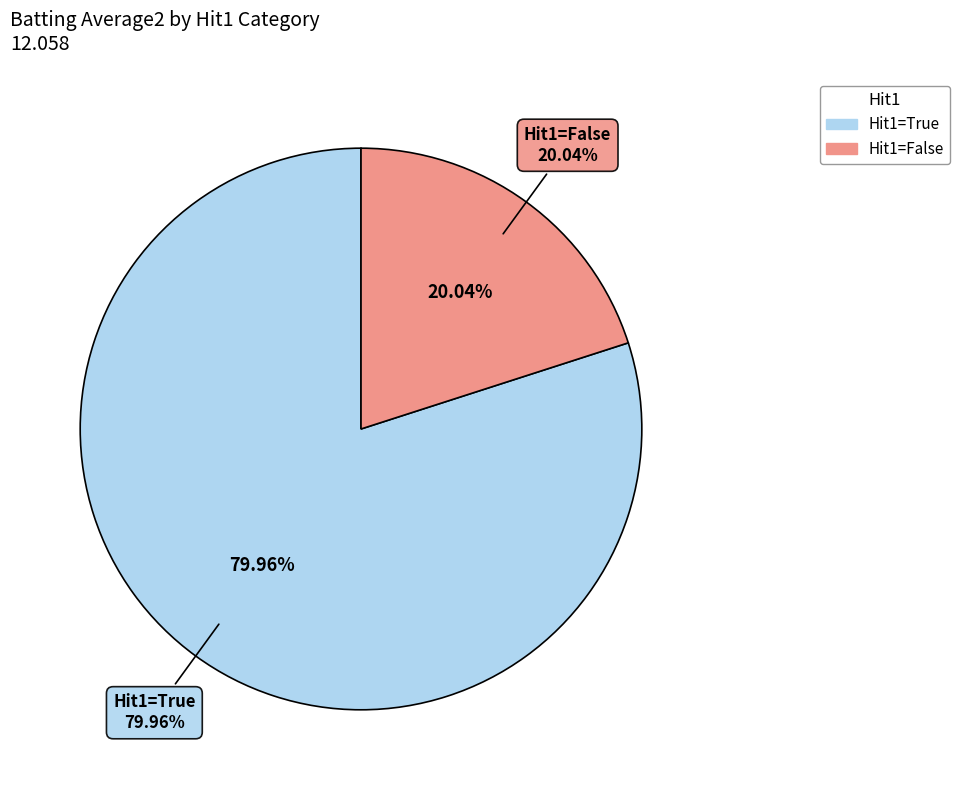

Does True account for over 50% of the chart?

No